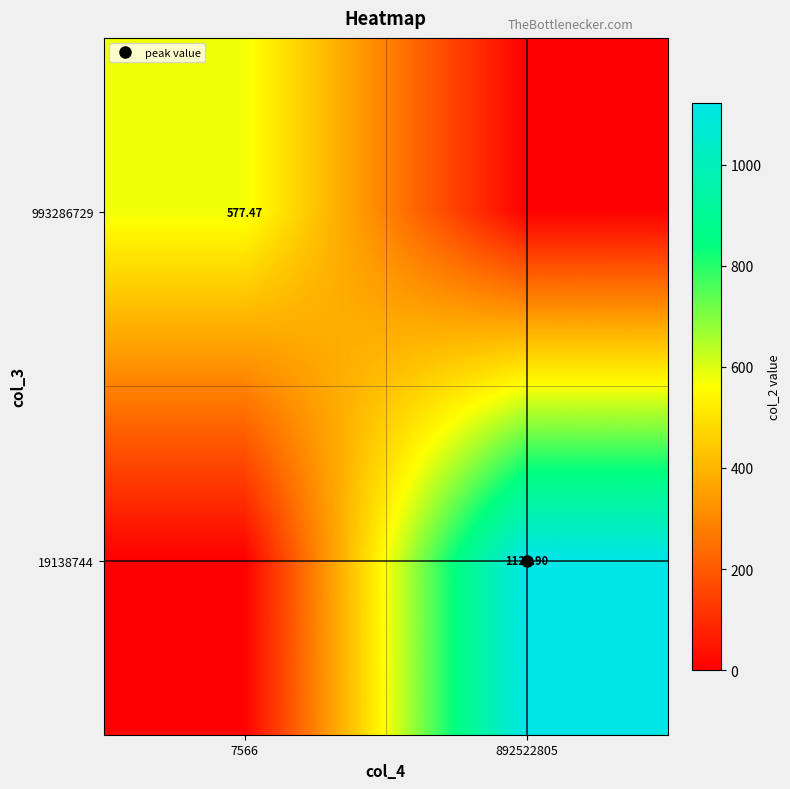

At which label does 993286729 reach its minimum?

892522805